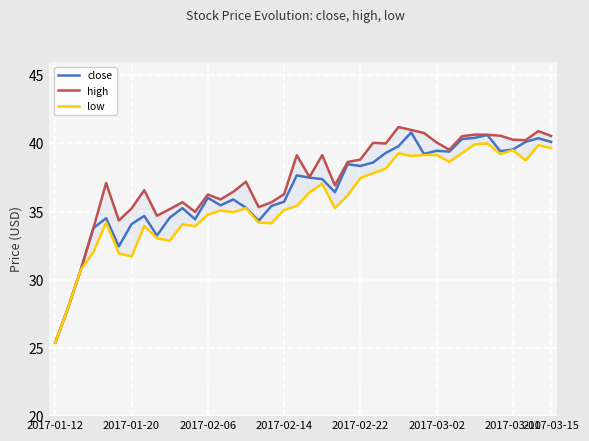

The close series shows 69.4 at 2017-03-02. True or false?

False